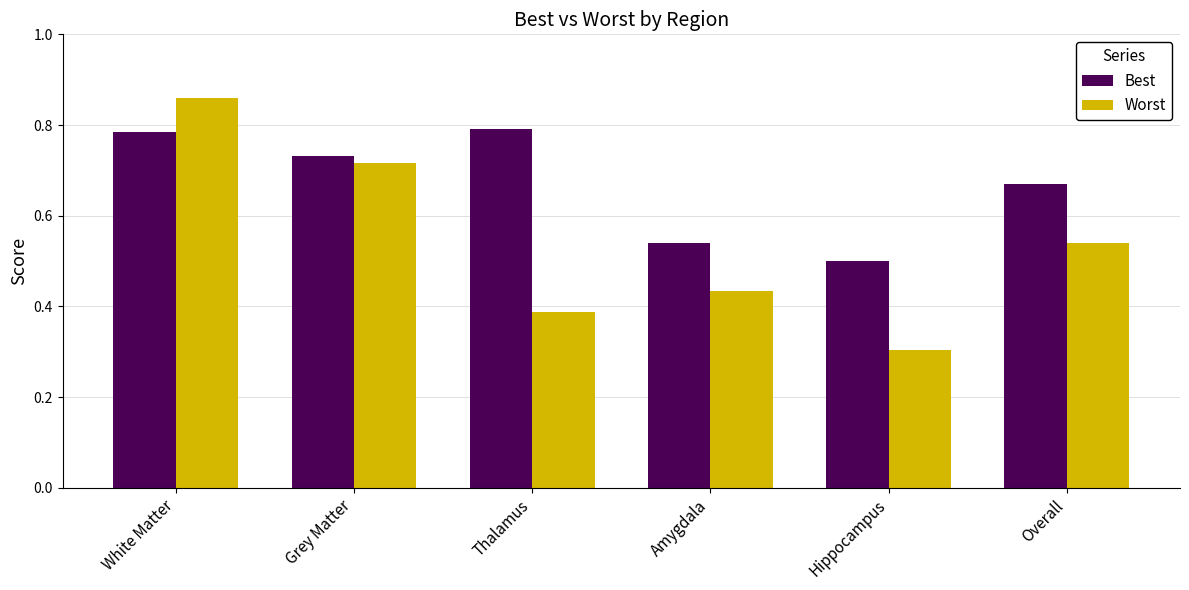

At which category is the sum across all series the highest?

White Matter